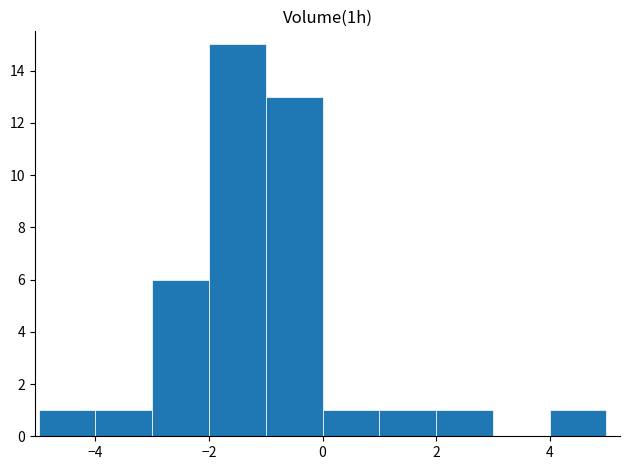

Reading left to right, transcribe this chart: for each bar, give the range it covers on the x-axis and its height. The values are not printed on the chart, so give them approximately, as read against the axis.

-5 to -4: 1
-4 to -3: 1
-3 to -2: 6
-2 to -1: 15
-1 to 0: 13
0 to 1: 1
1 to 2: 1
2 to 3: 1
3 to 4: 0
4 to 5: 1